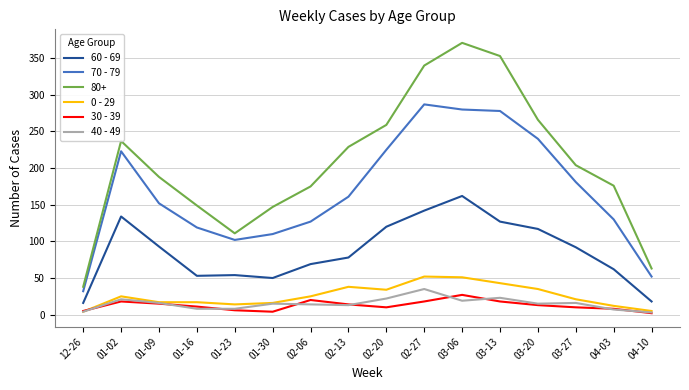

Where is the first local maximum for 0 - 29?

01-02